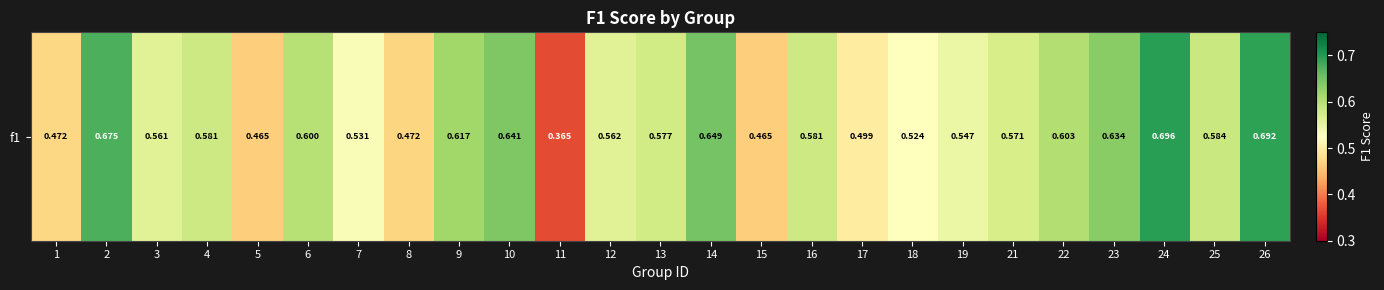

Rank the categories by value from highest to lowest.

24, 26, 2, 14, 10, 23, 9, 22, 6, 25, 4, 16, 13, 21, 12, 3, 19, 7, 18, 17, 1, 8, 15, 5, 11